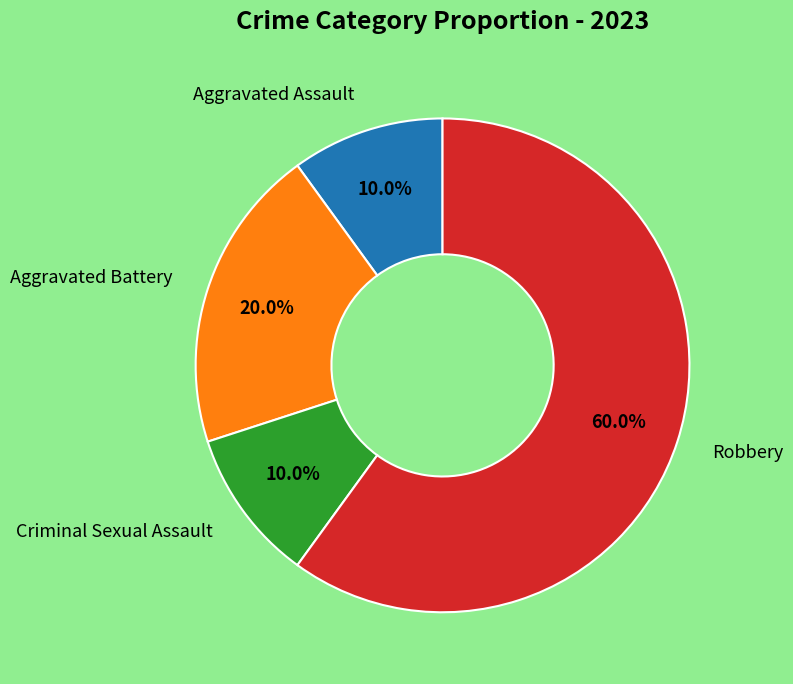

Is there any slice that represents more than half of the pie?

Yes